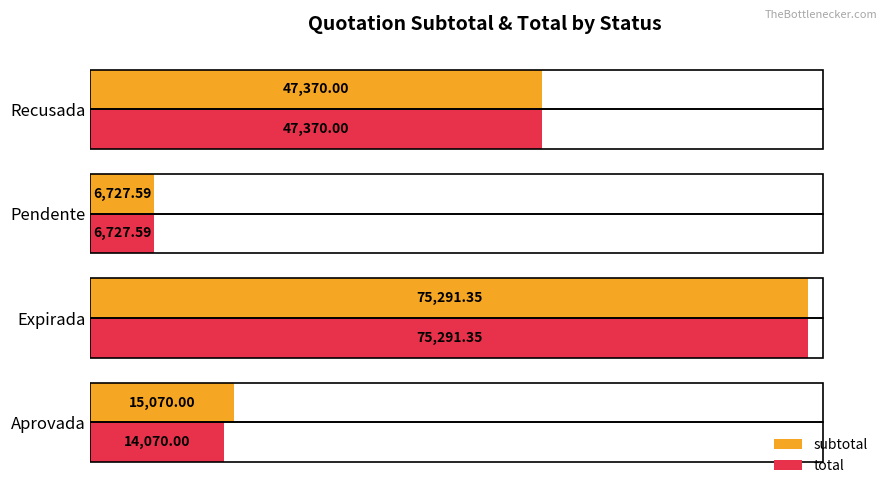

What is the difference between the maximum and minimum values in the total series?

68563.8